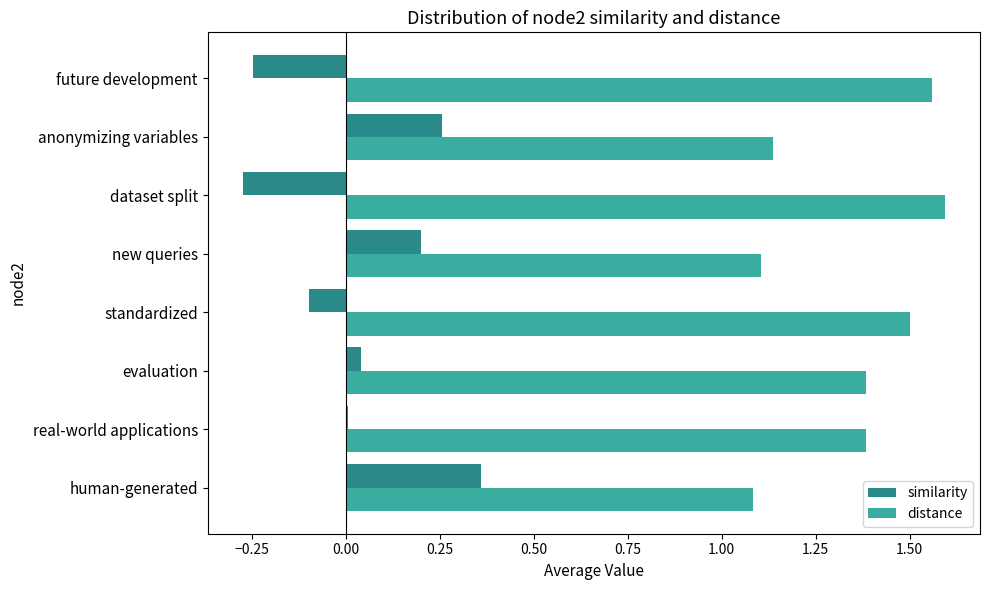

What is the sum of the distance values at new queries and dataset split?

2.7